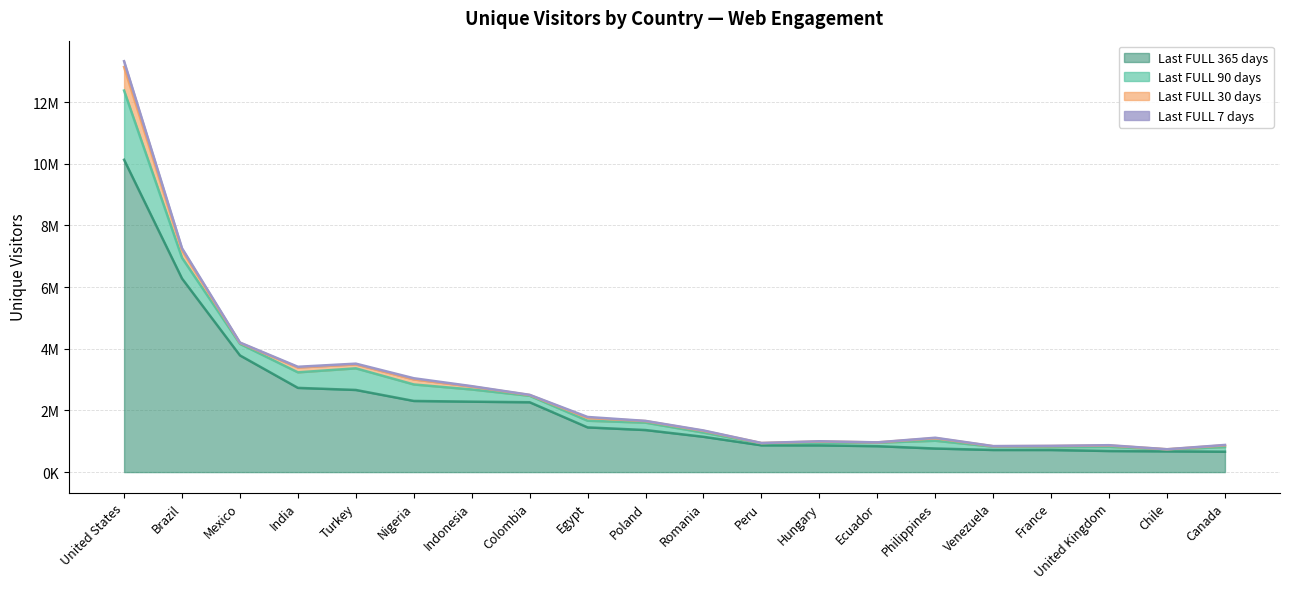

Which series changed the most between Mexico and Canada?

Last FULL 365 days